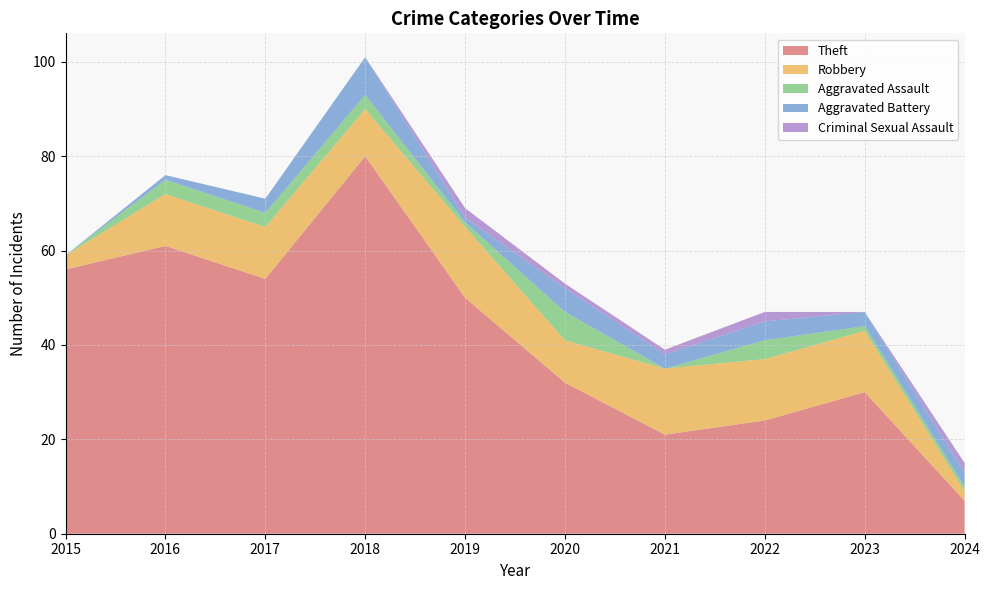

Reading left to right, extract all data points from this chart.

Theft: 2015=56	2016=61	2017=54	2018=80	2019=50	2020=32	2021=21	2022=24	2023=30	2024=7
Robbery: 2015=3	2016=11	2017=11	2018=10	2019=15	2020=9	2021=14	2022=13	2023=13	2024=2
Aggravated Assault: 2015=0	2016=3	2017=3	2018=3	2019=1	2020=6	2021=0	2022=4	2023=1	2024=1
Aggravated Battery: 2015=0	2016=1	2017=3	2018=8	2019=1	2020=5	2021=3	2022=4	2023=3	2024=3
Criminal Sexual Assault: 2015=0	2016=0	2017=0	2018=0	2019=2	2020=1	2021=1	2022=2	2023=0	2024=2